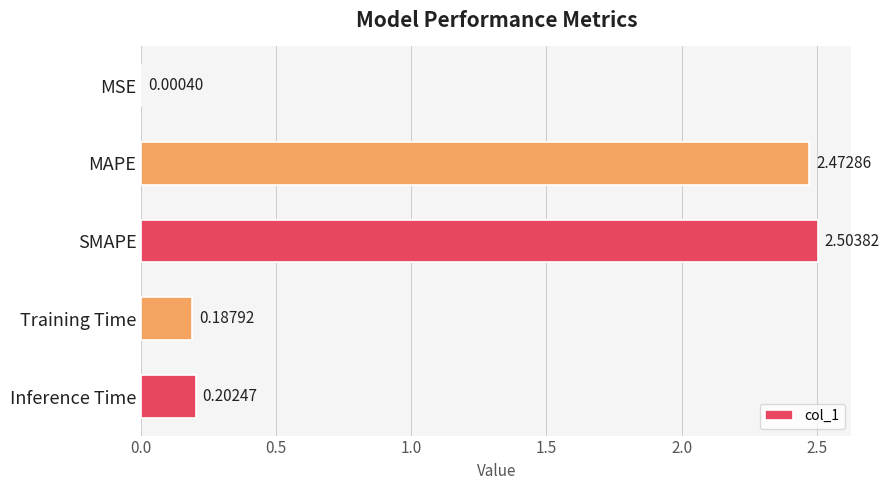

What is the change in value from MSE to Inference Time?

+0.2